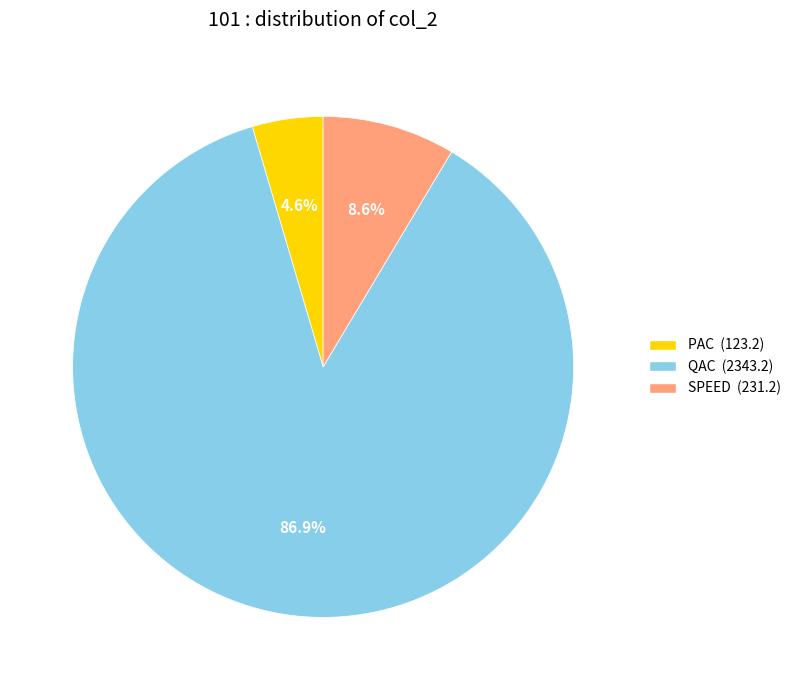

What is the largest slice in the pie chart?

QAC